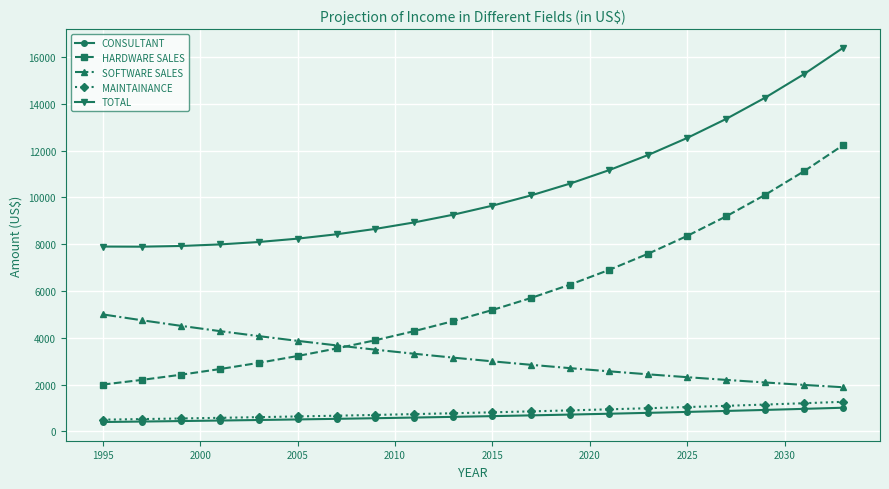

What is the lowest value of the SOFTWARE SALES series?

1886.8